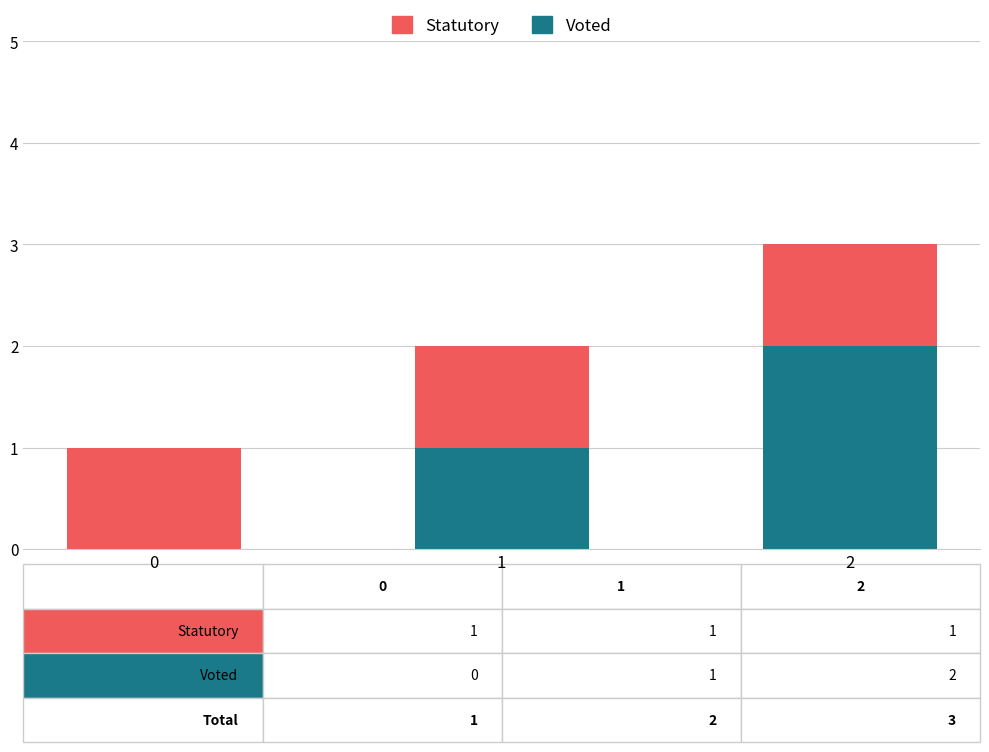

At which label is Voted closest to 1?

1